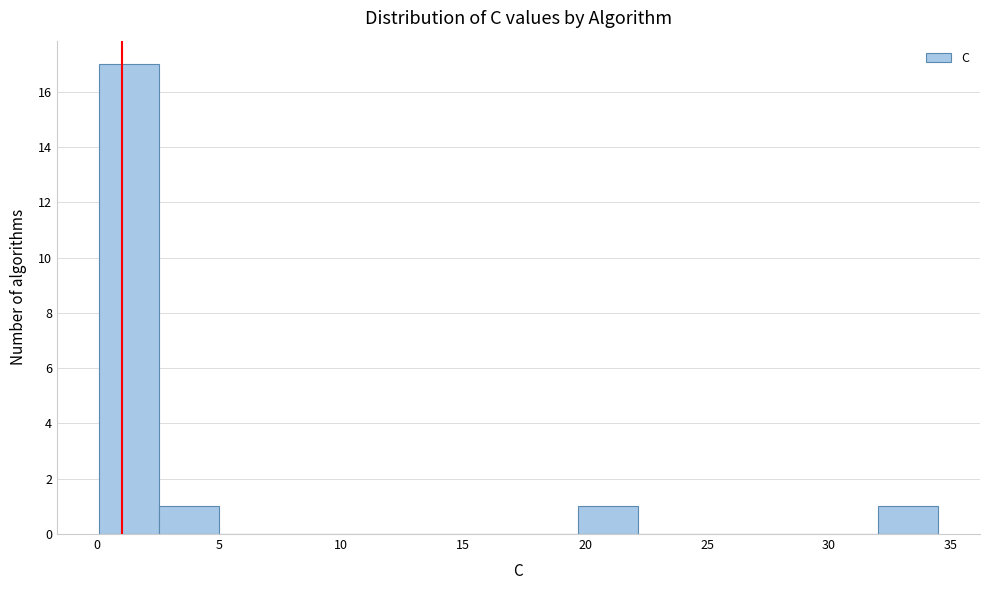

What is the height of the bar covering 2.5 to 5.0 on the x-axis? Neither the bar edges nor the heights are printed on the chart, so give them approximately, as read against the axes.

1